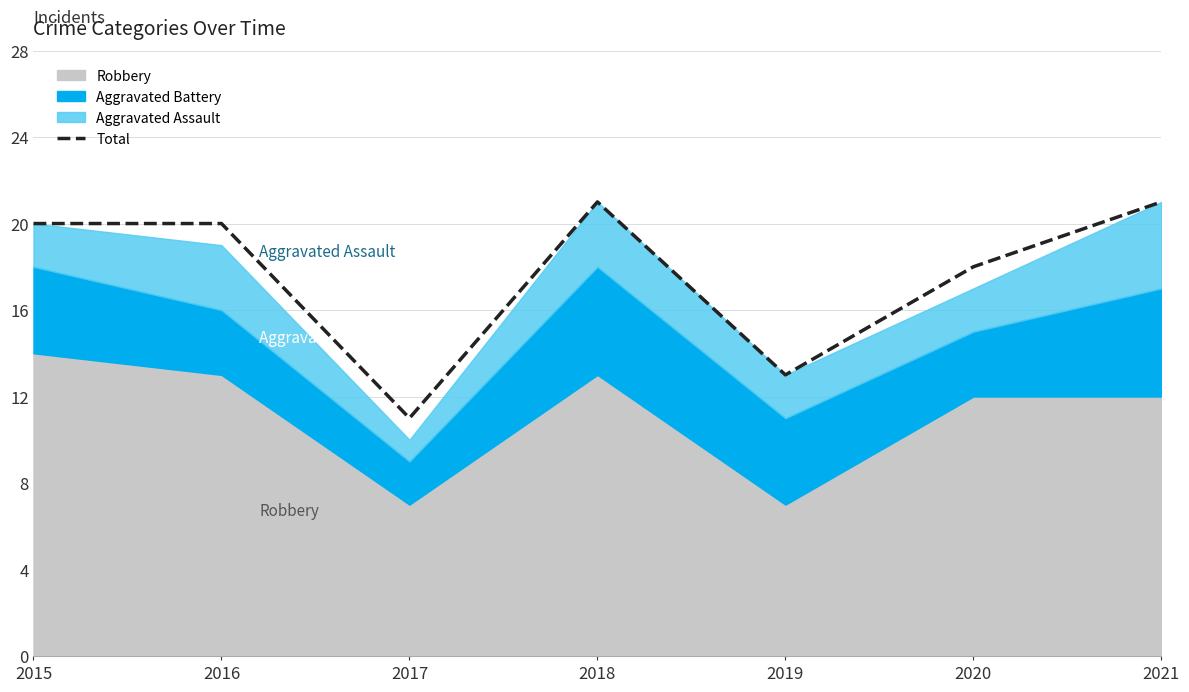

What is the average value?

18